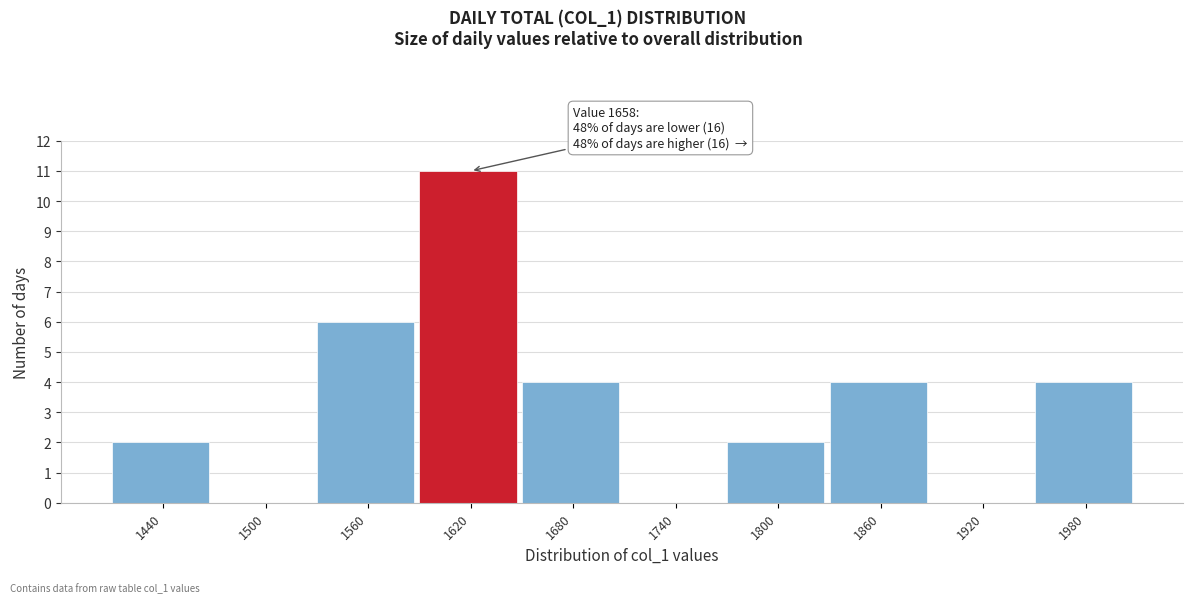

Reading left to right, what are all the values shown in this chart?

1440=2	1500=0	1560=6	1620=11	1680=4	1740=0	1800=2	1860=4	1920=0	1980=4